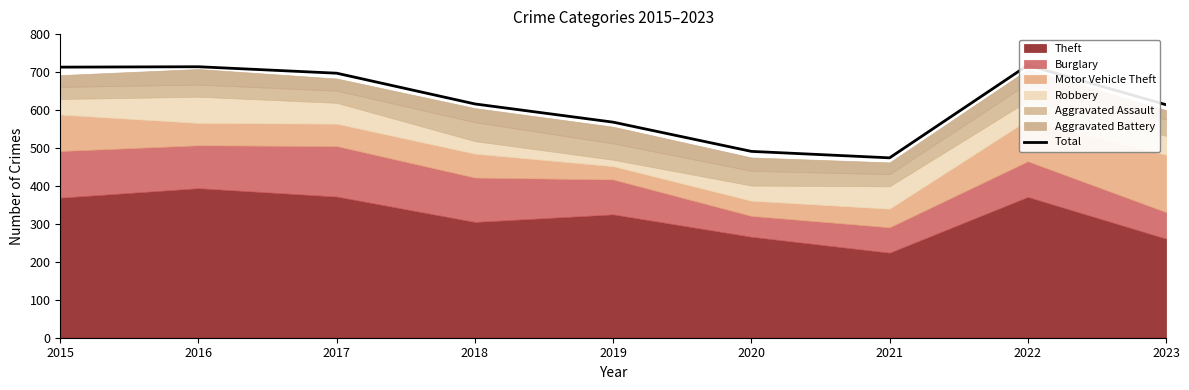

How many values are below 616?

4